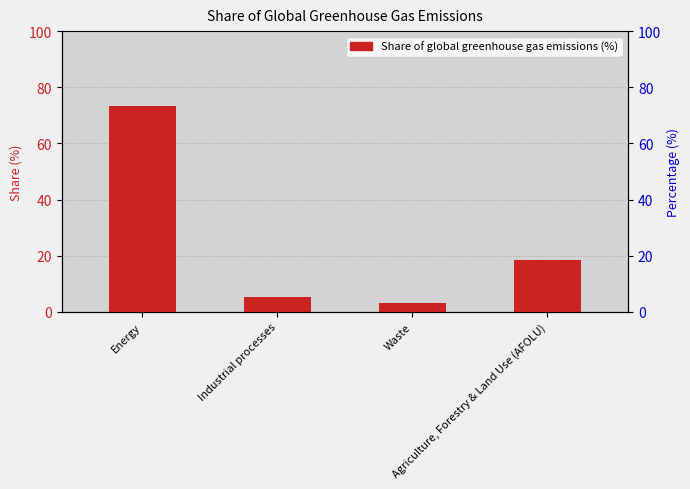

Reading left to right, list all the values displayed in this chart.

73.2	5.2	3.2	18.4